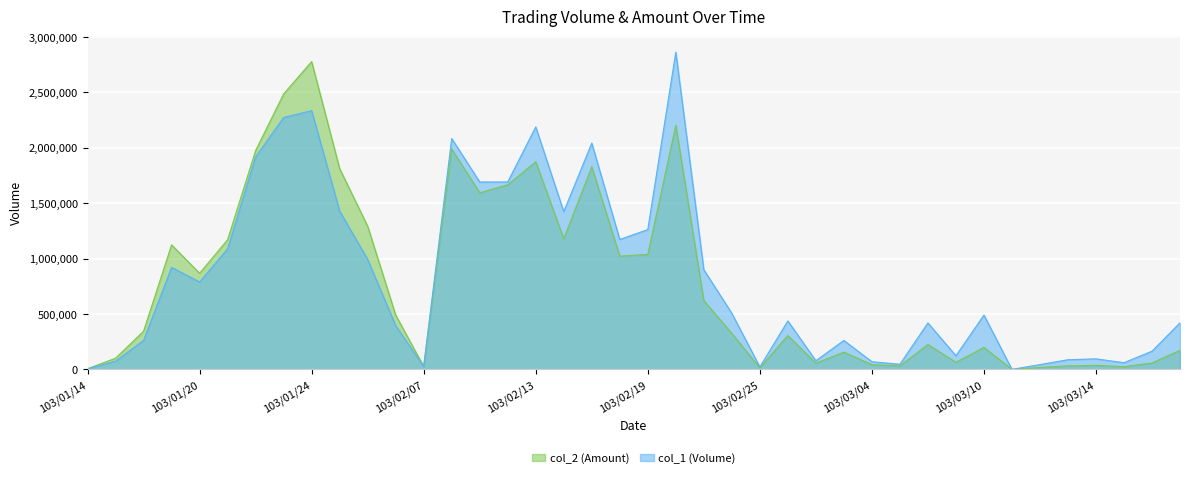

At which category is the sum across all series the highest?

103/01/24